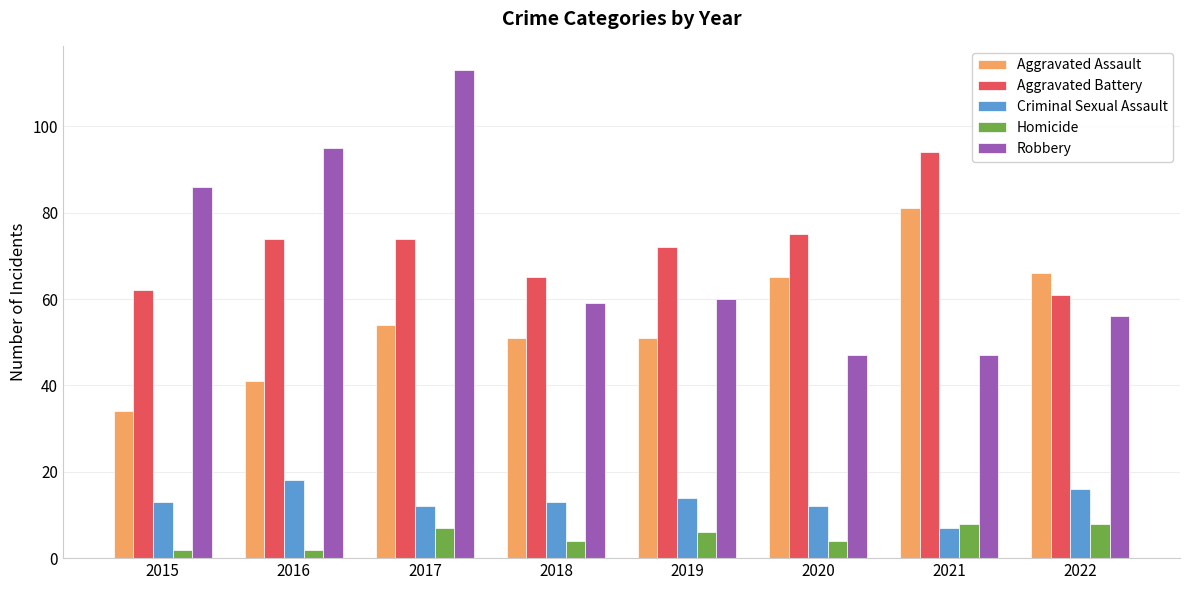

Rank the series by their maximum value, from lowest to highest.

Homicide, Criminal Sexual Assault, Aggravated Assault, Aggravated Battery, Robbery